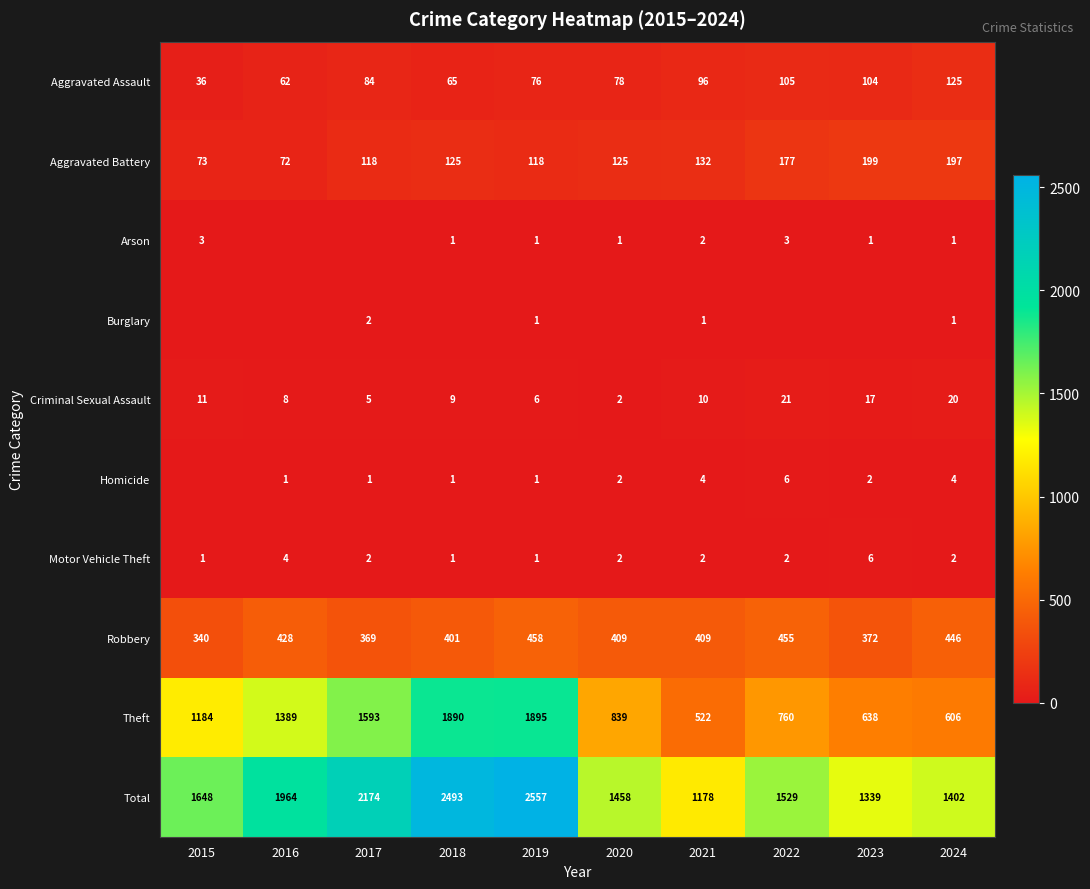

The Criminal Sexual Assault series shows 9 at 2018. True or false?

True